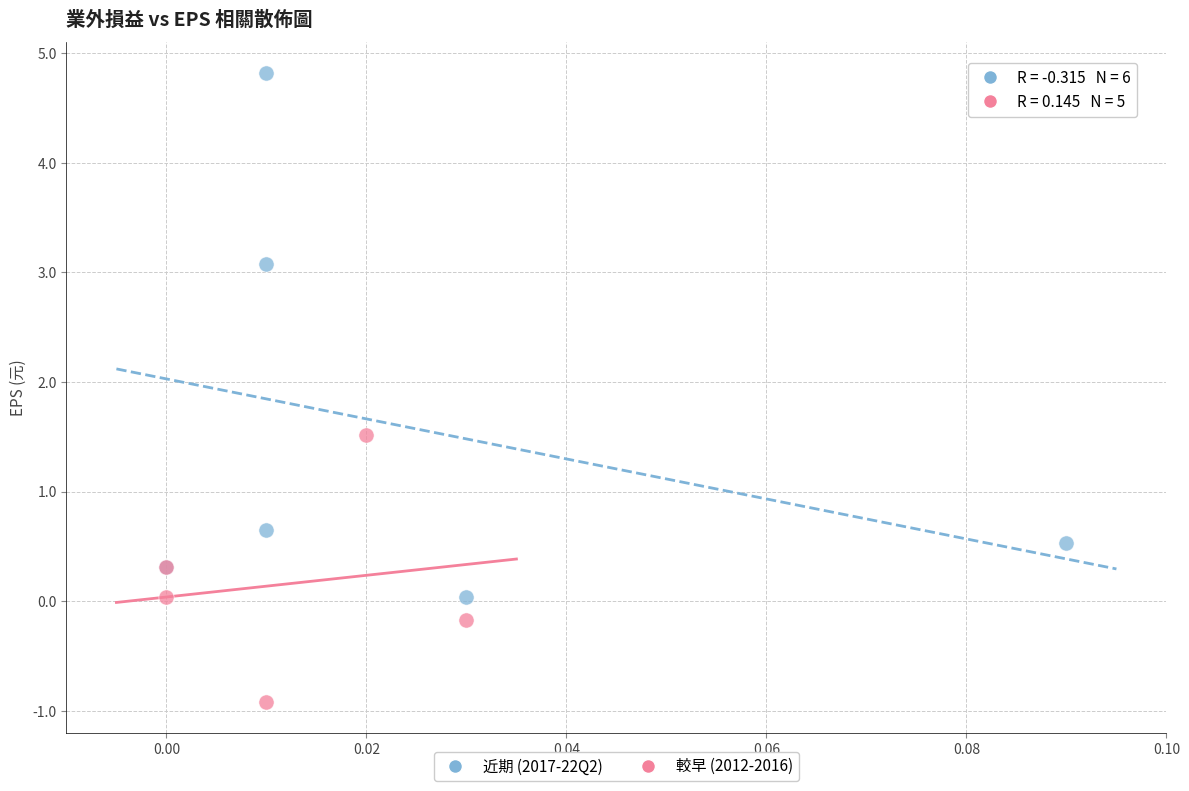

Which series has the widest spread of Y values?

近期 (2017-22Q2)